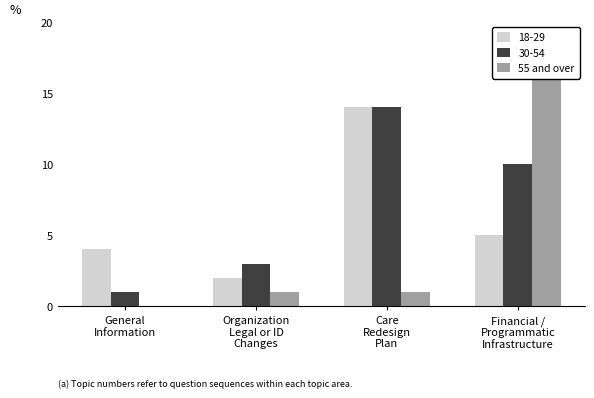

What is the greatest value displayed?

16